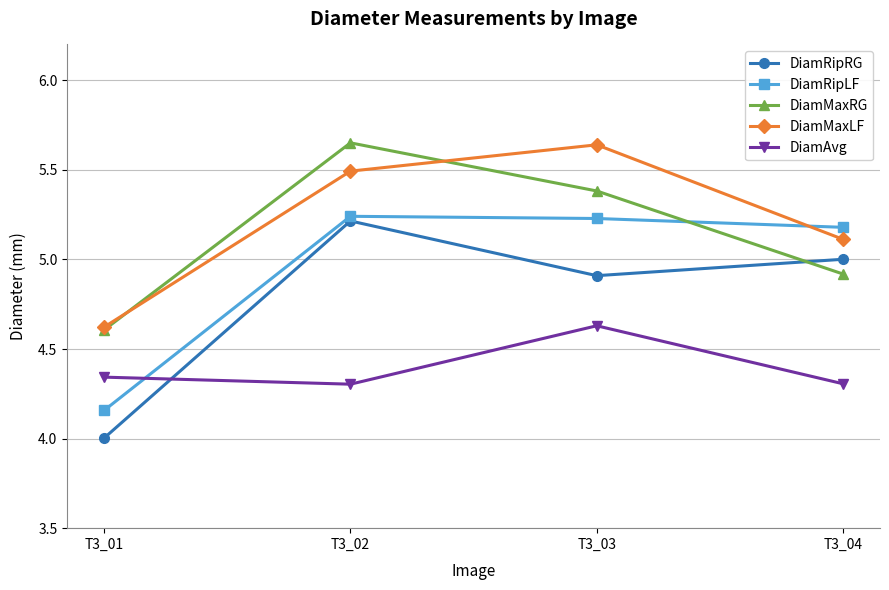

What is the total value across all series at T3_03?

25.8